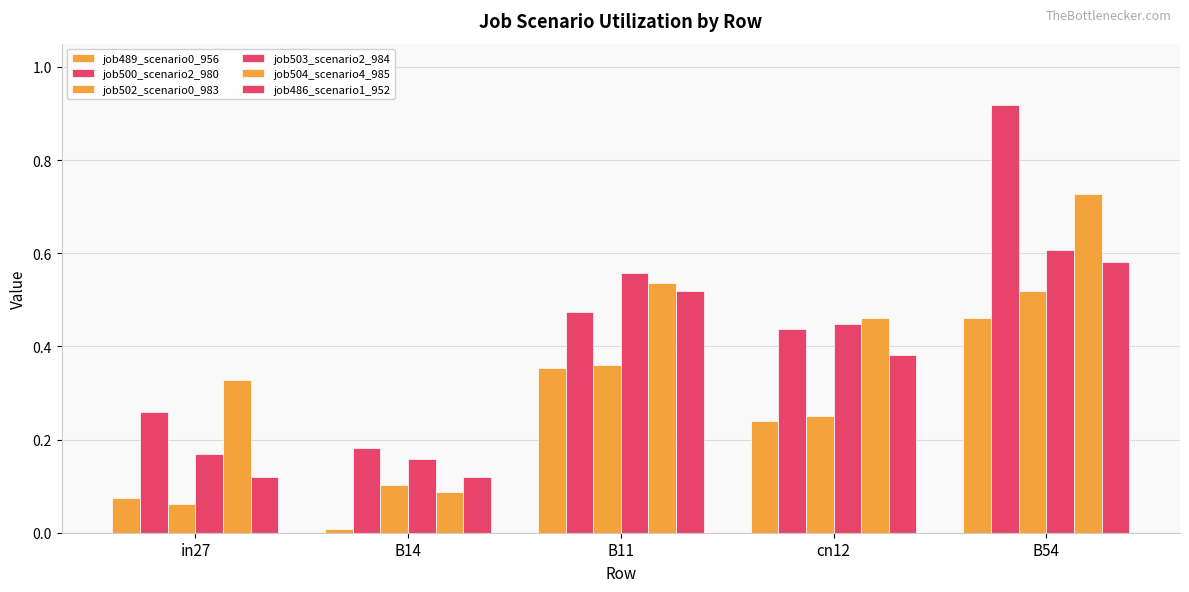

How many job502_scenario0_983 values are between 0 and 1?

5